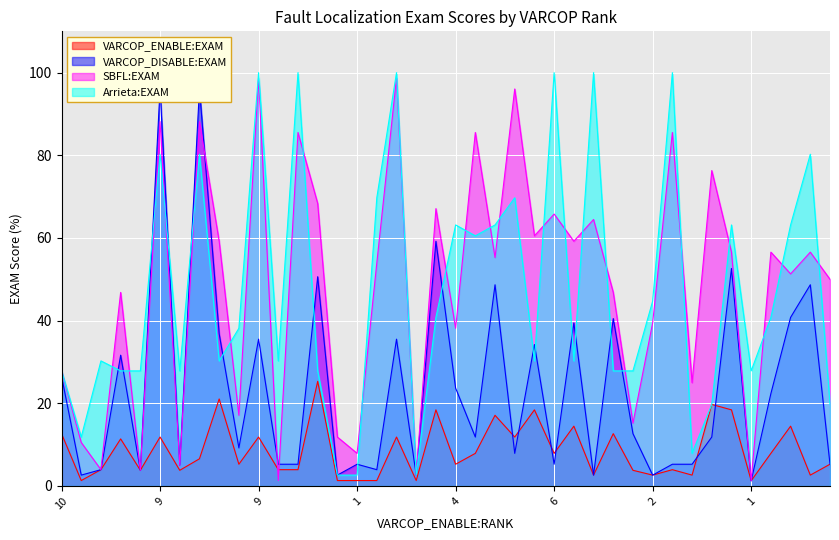

What is the label of the 22nd point from the right?

18